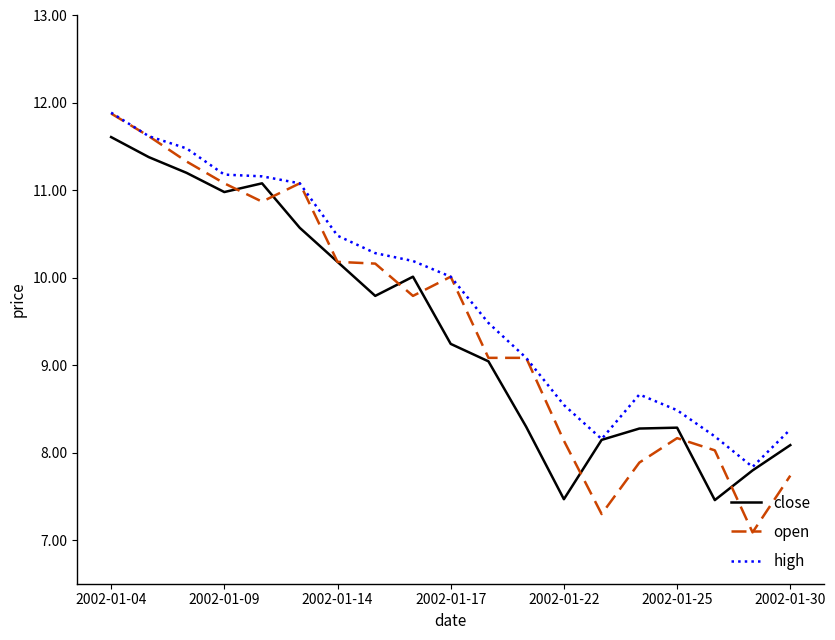

Which series has the widest spread of values?

open